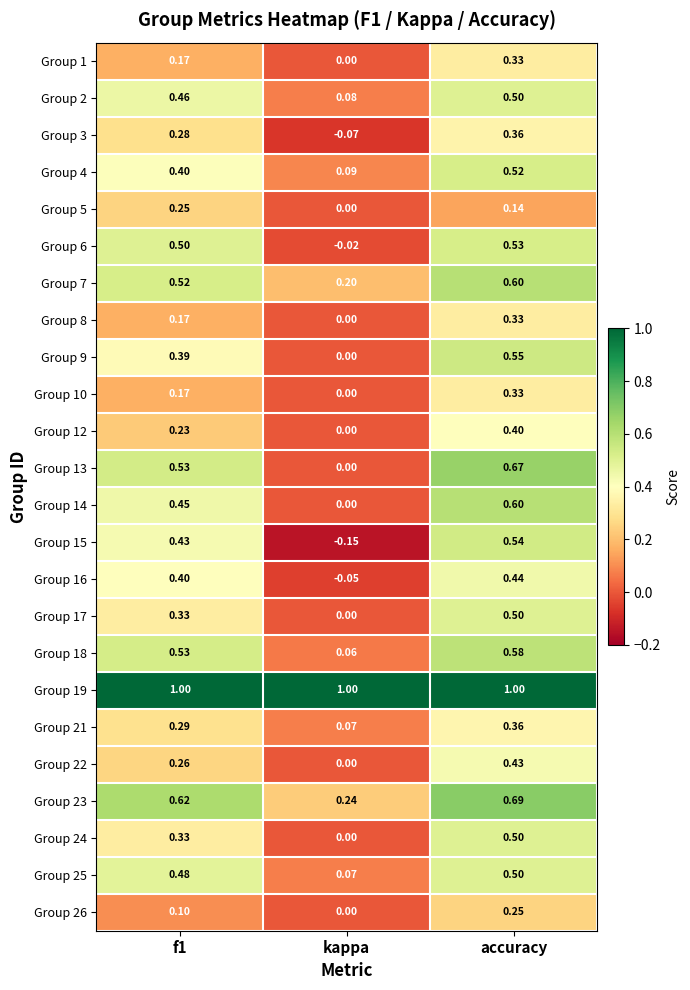

How many distinct data groups are displayed?

24